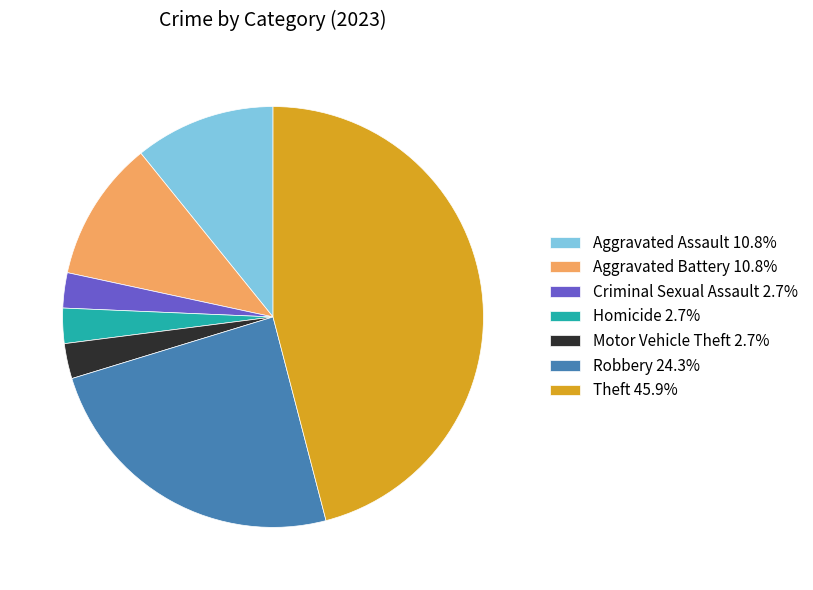

Approximately how many times larger is the value at Theft 45.9% compared to Motor Vehicle Theft 2.7%?

17.0